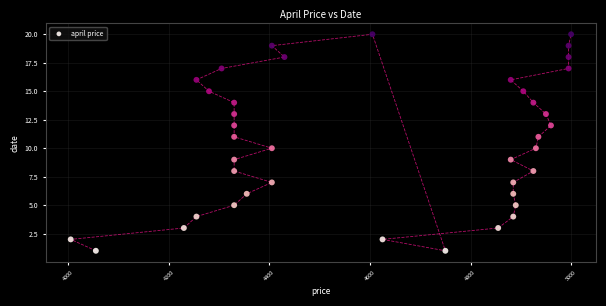

What is the range of X values (max minus min)?

995